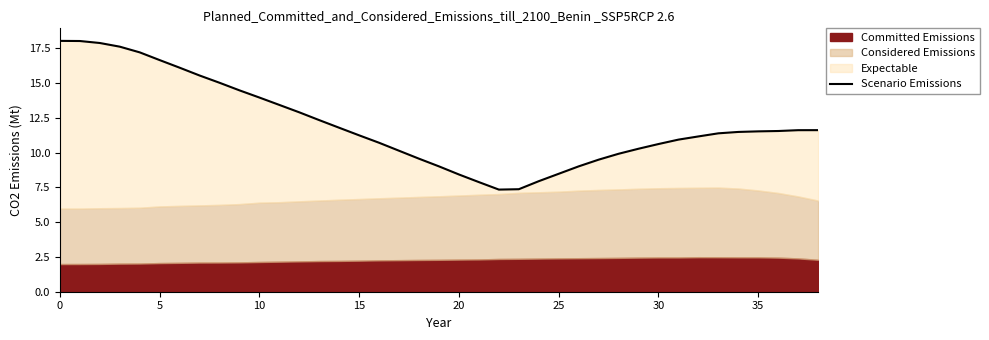

What is the greatest value displayed?

18.0